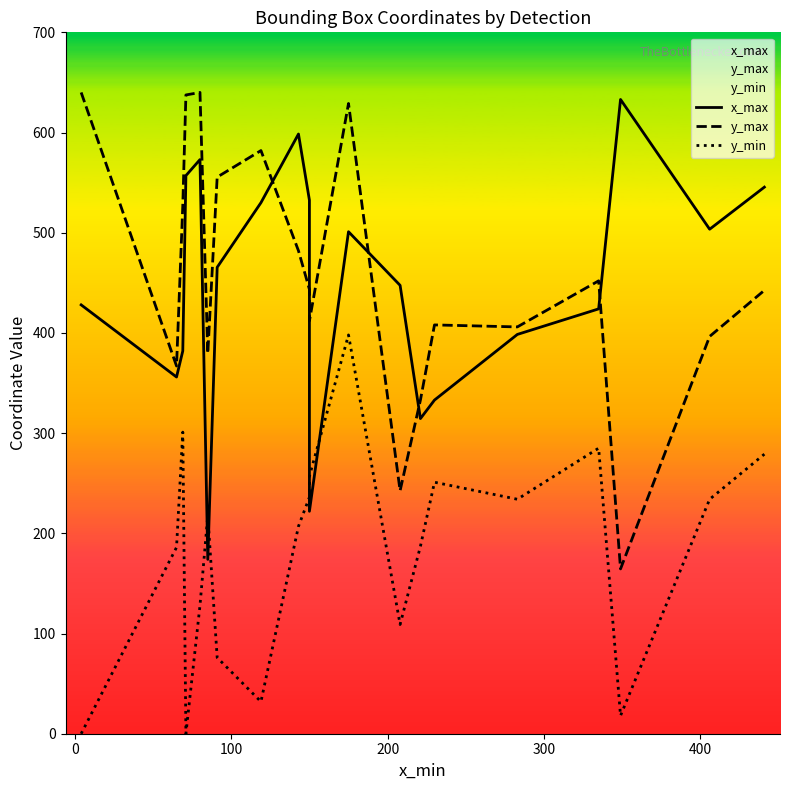

The x_max series shows 160.6 at 12. True or false?

False